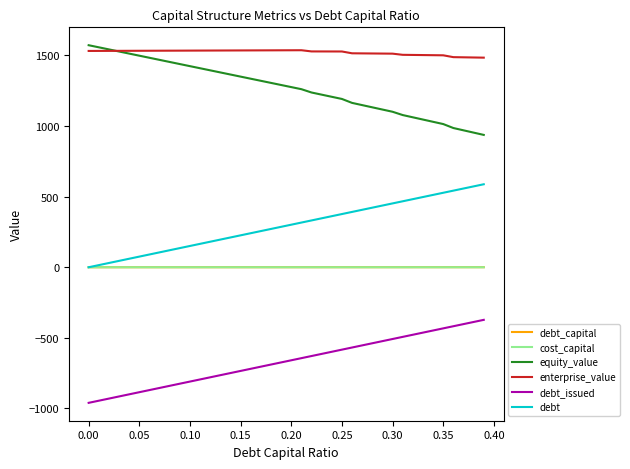

What is the minimum value for enterprise_value?

1484.4